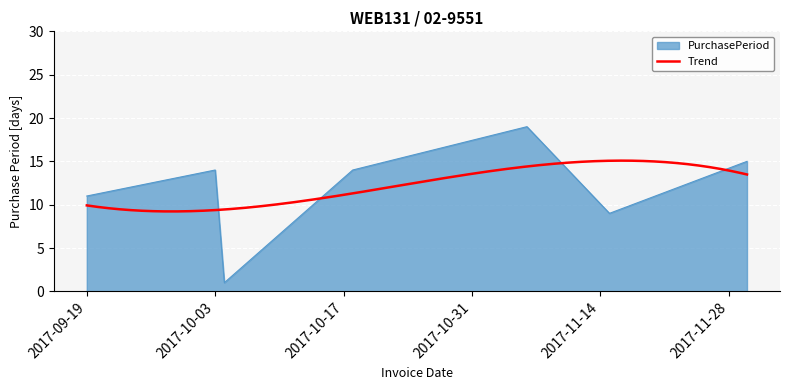

How many data points does each series have?

7